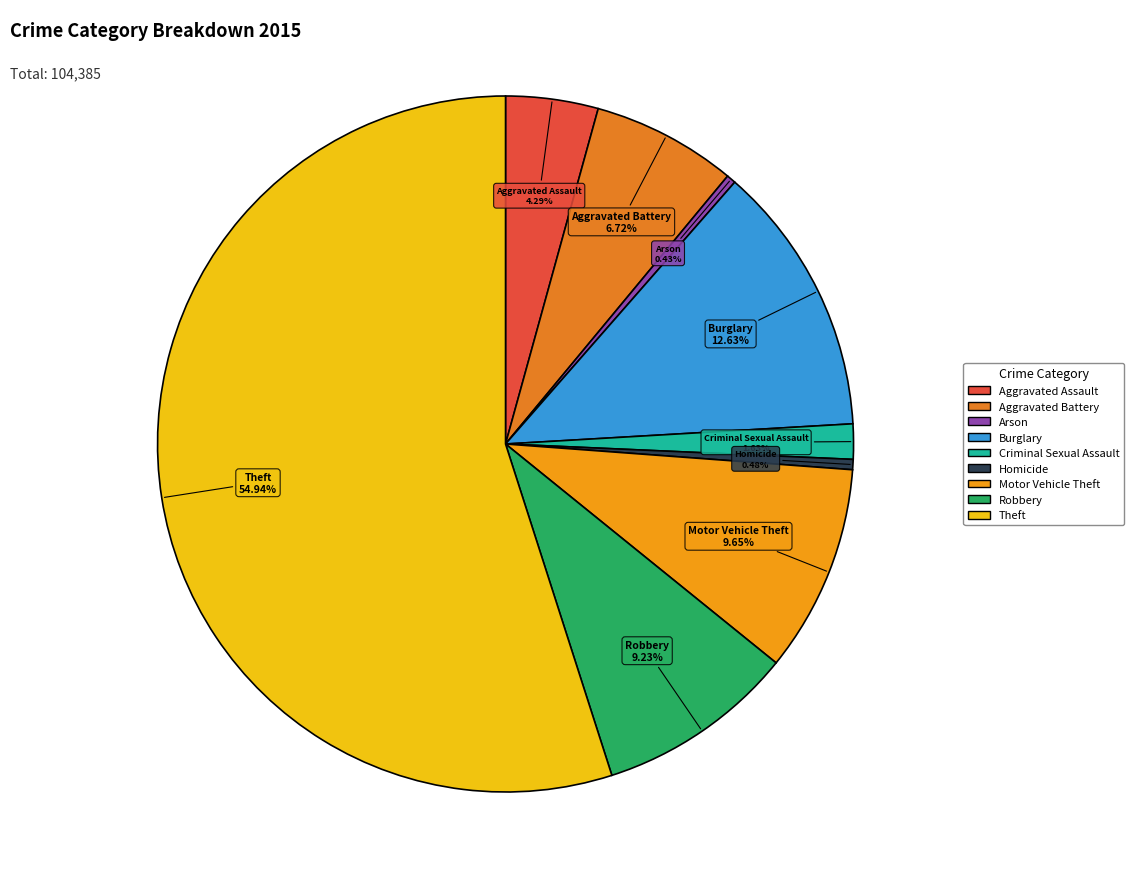

To the nearest percent, what portion does Aggravated Battery represent?

7%